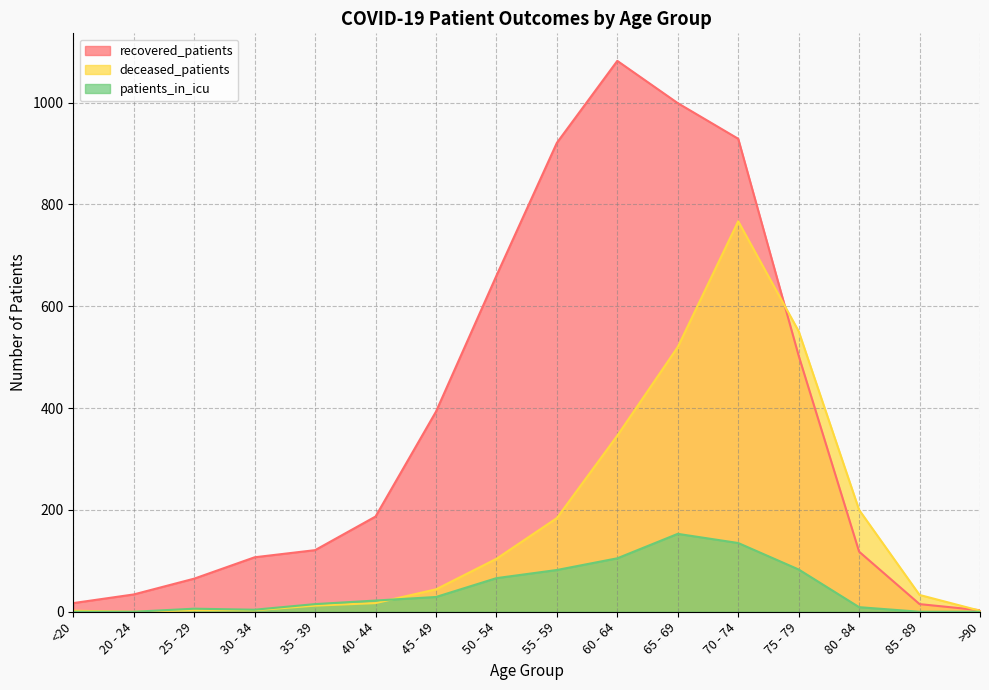

How many data points in patients_in_icu are less than 22?

8